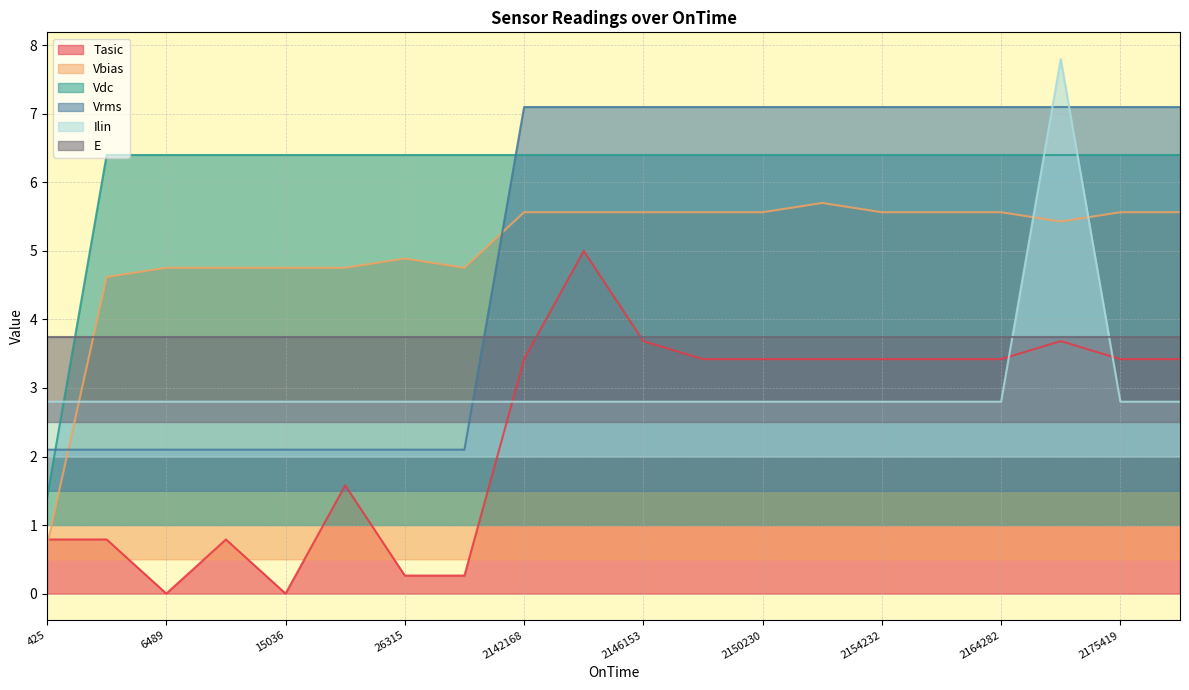

Where is the first local maximum for Ilin?

2173353